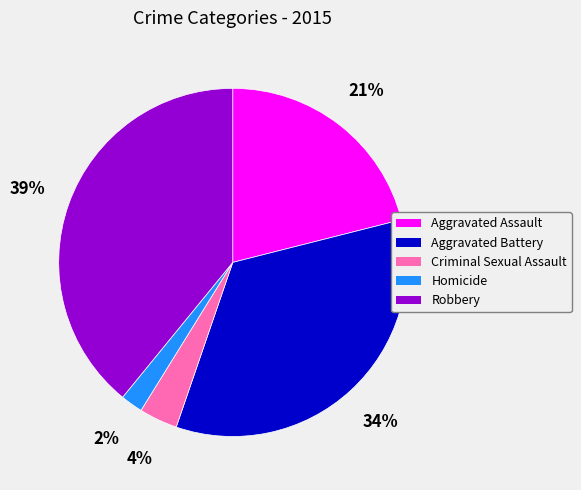

The Criminal Sexual Assault slice represents 9% of the pie. True or false?

False